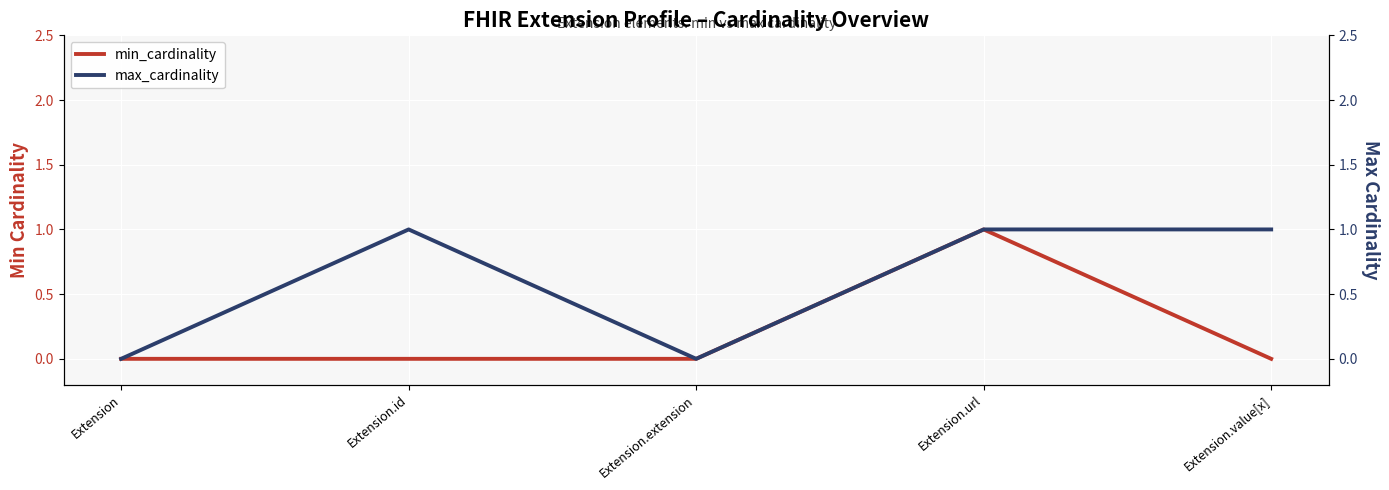

At how many categories does at least one series exceed 0?

3